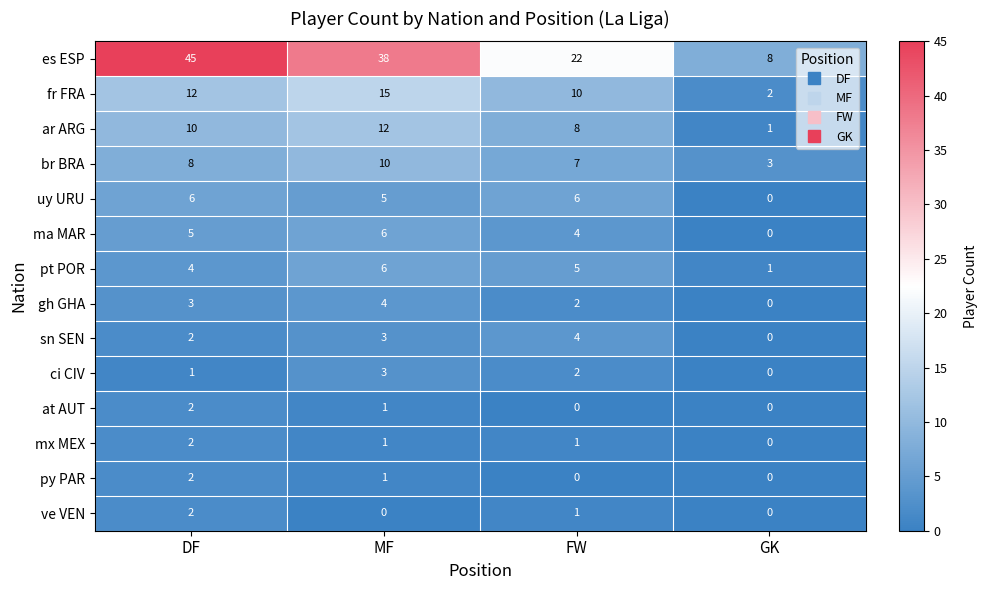

What is the difference between the highest and lowest values at GK?

8